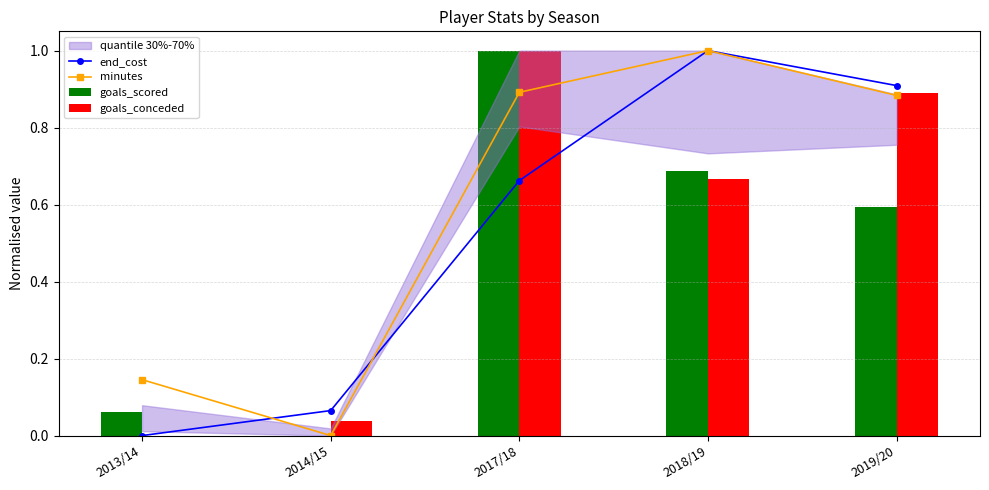

What is the difference between the highest and lowest values at 2014/15?

0.1